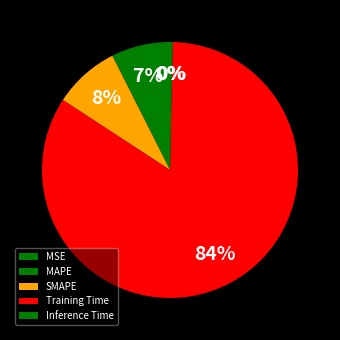

What percentage is the Training Time slice, to the nearest percent?

84%